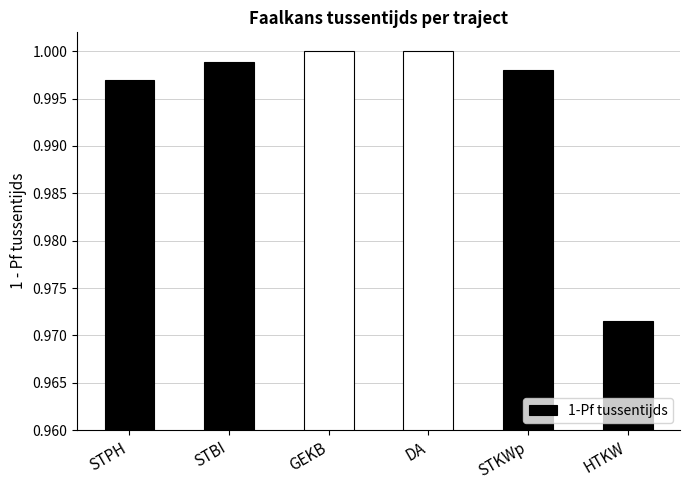

Which label corresponds to the smallest value in the chart?

HTKW